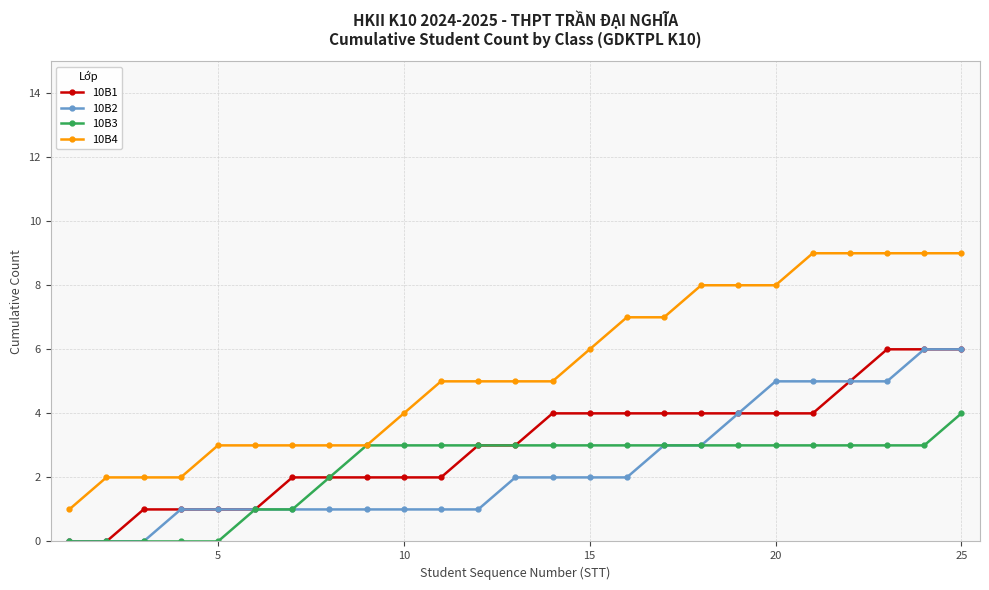

What is the average value of the 10B1 series?

3